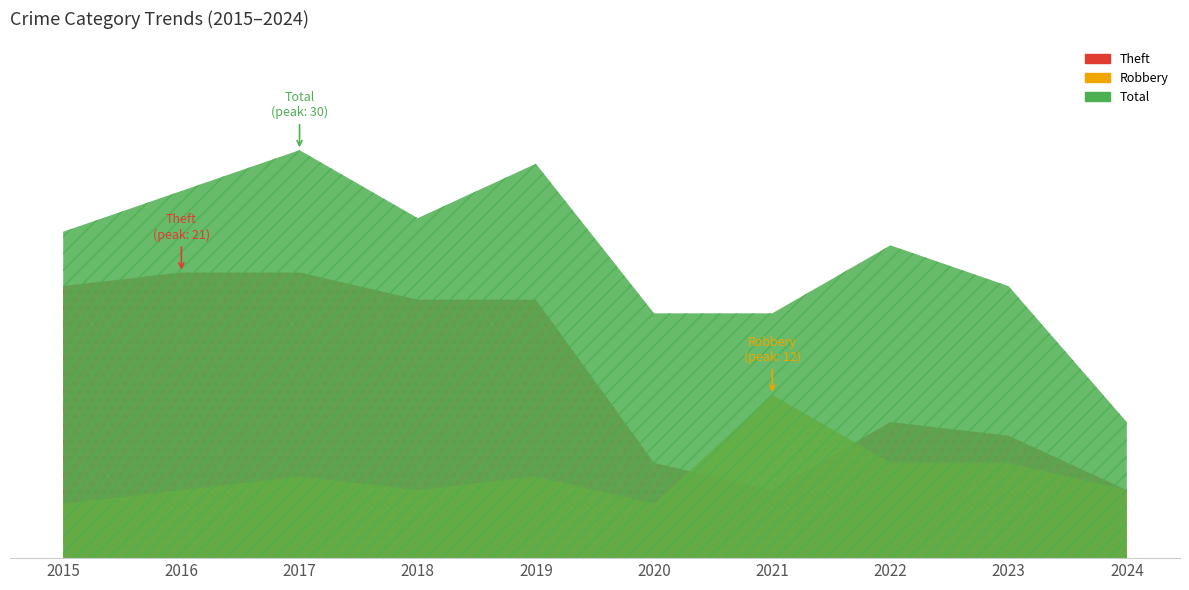

Reading right to left, what are all the values shown in this chart?

Theft: 2024=5	2023=9	2022=10	2021=5	2020=7	2019=19	2018=19	2017=21	2016=21	2015=20
Robbery: 2024=5	2023=7	2022=7	2021=12	2020=4	2019=6	2018=5	2017=6	2016=5	2015=4
Total: 2024=10	2023=20	2022=23	2021=18	2020=18	2019=29	2018=25	2017=30	2016=27	2015=24